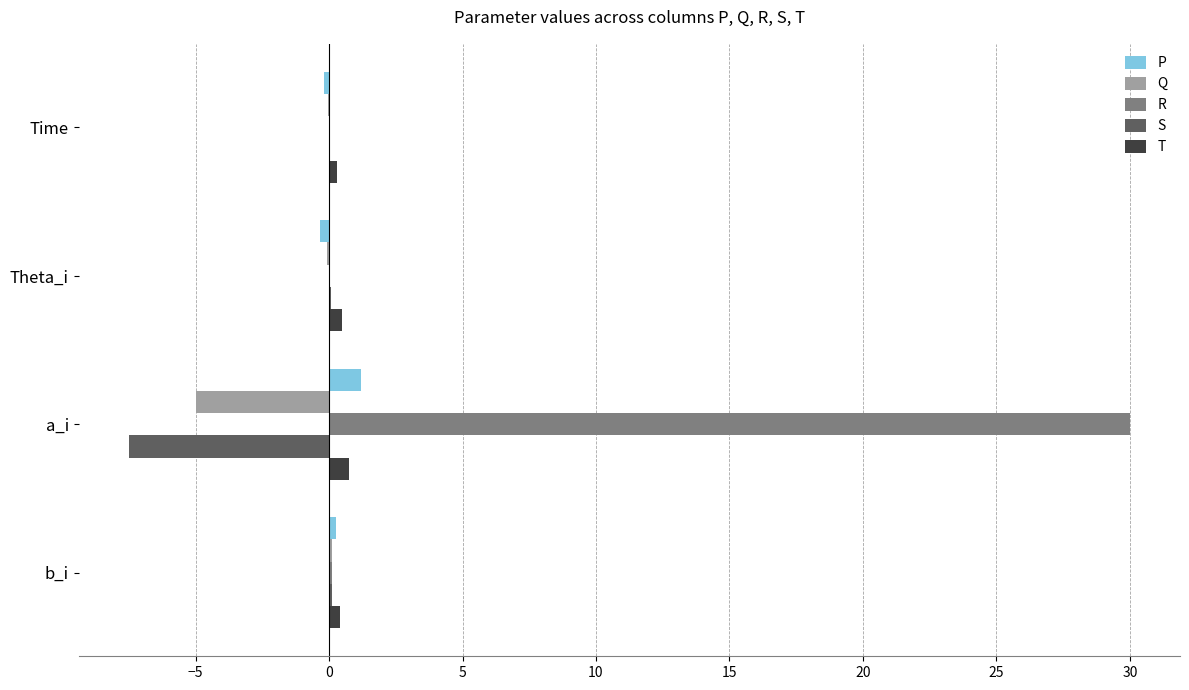

True or false: S has a value of -12.8 at a_i.

False